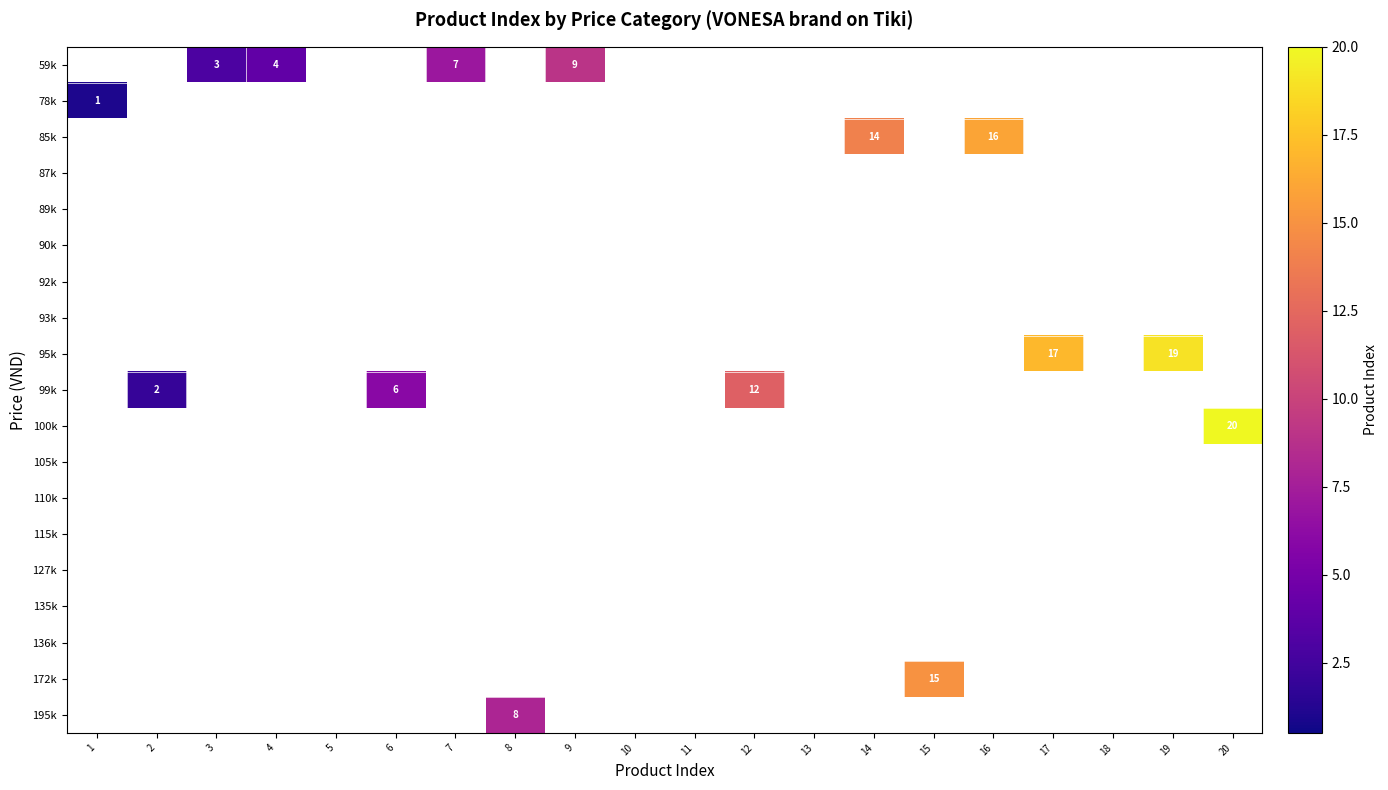

Is it true that 99k equals 3 at 2?

False